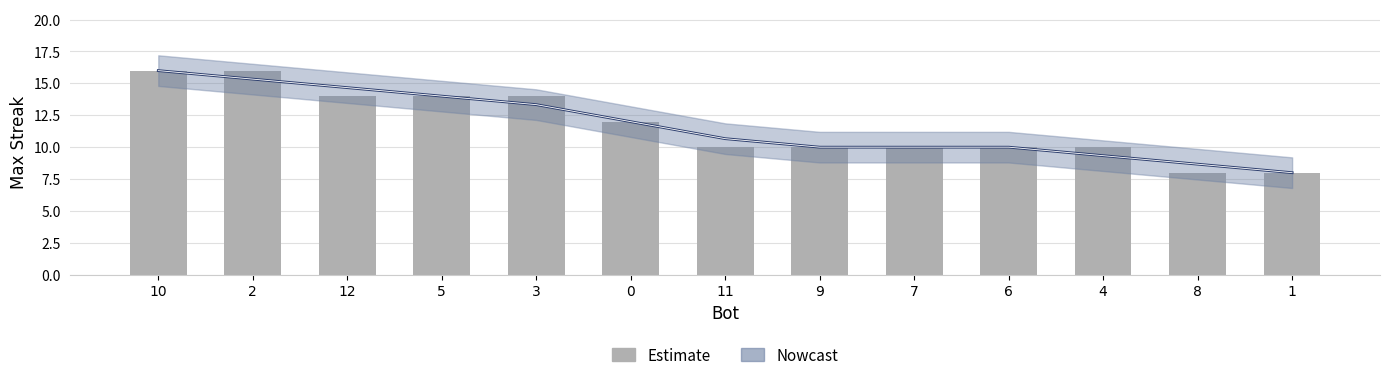

How many bars are there in total?

13